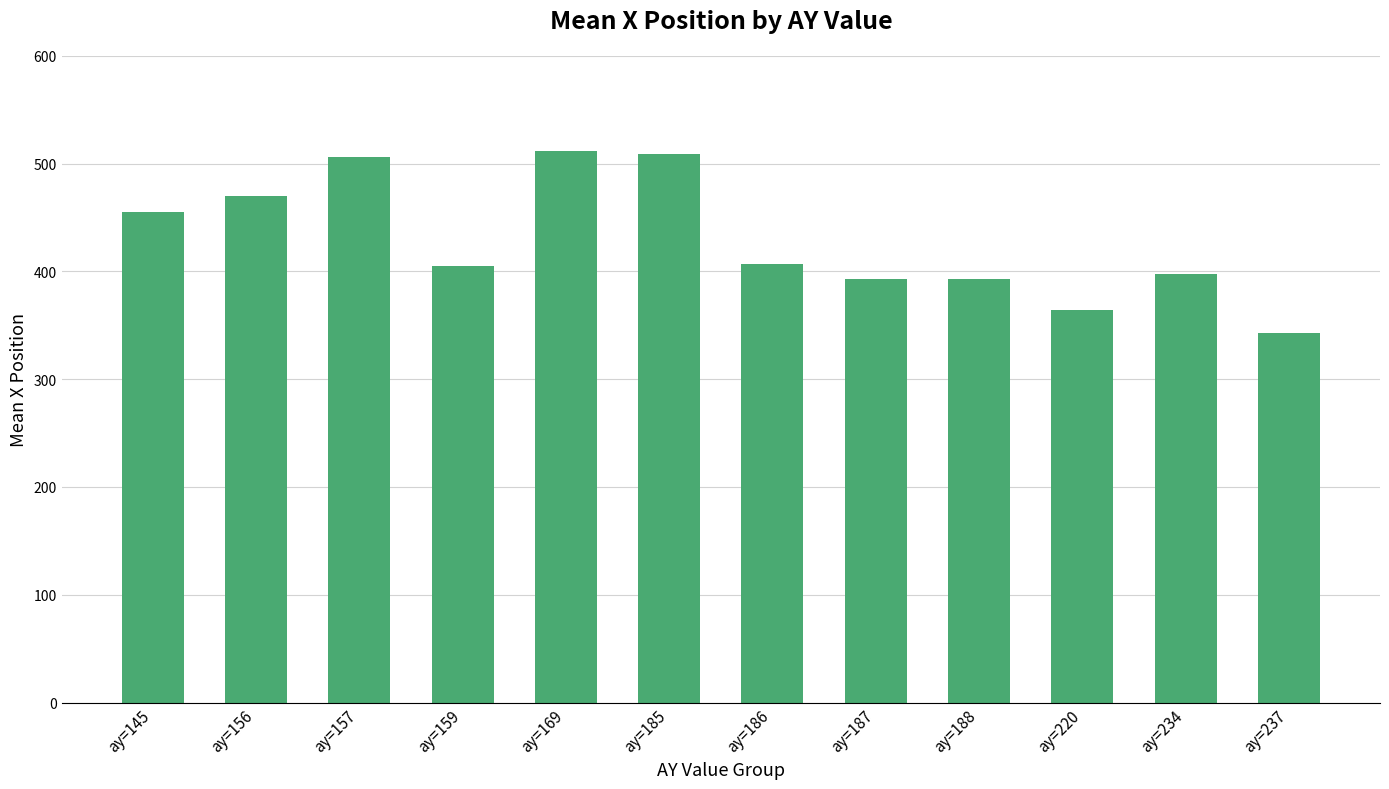

What is the greatest value displayed?

511.9